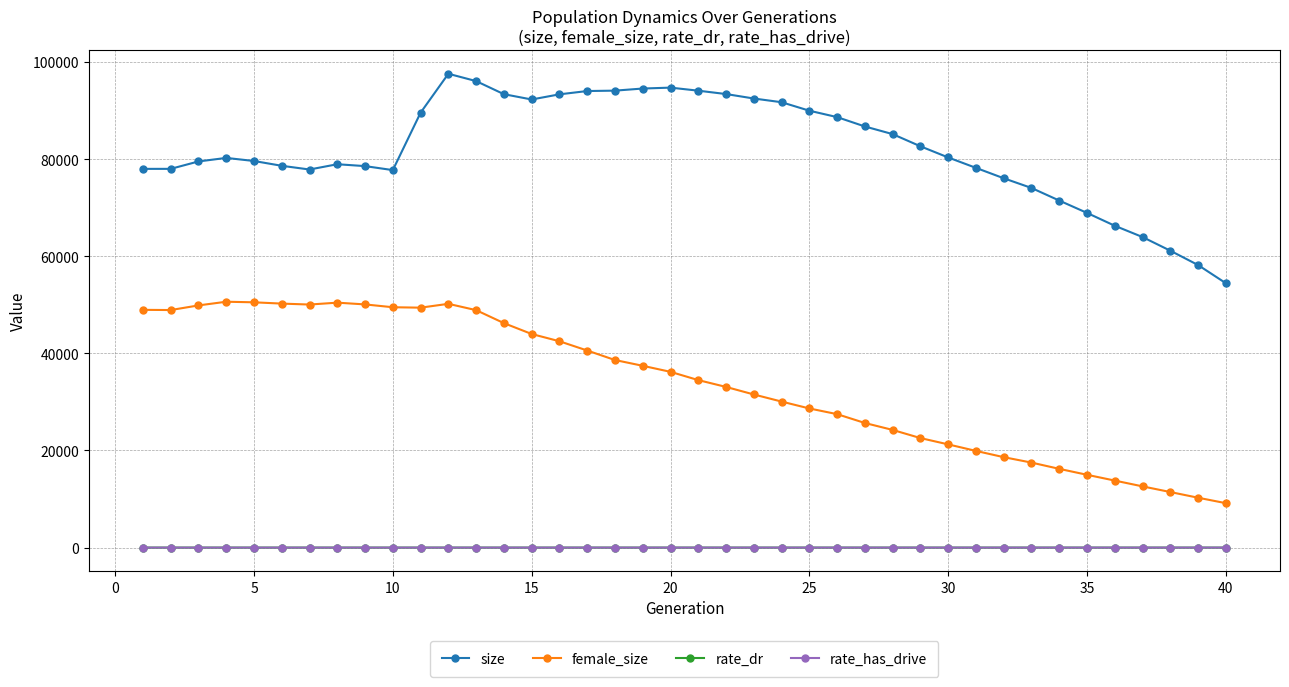

How many lines are shown in the chart?

4